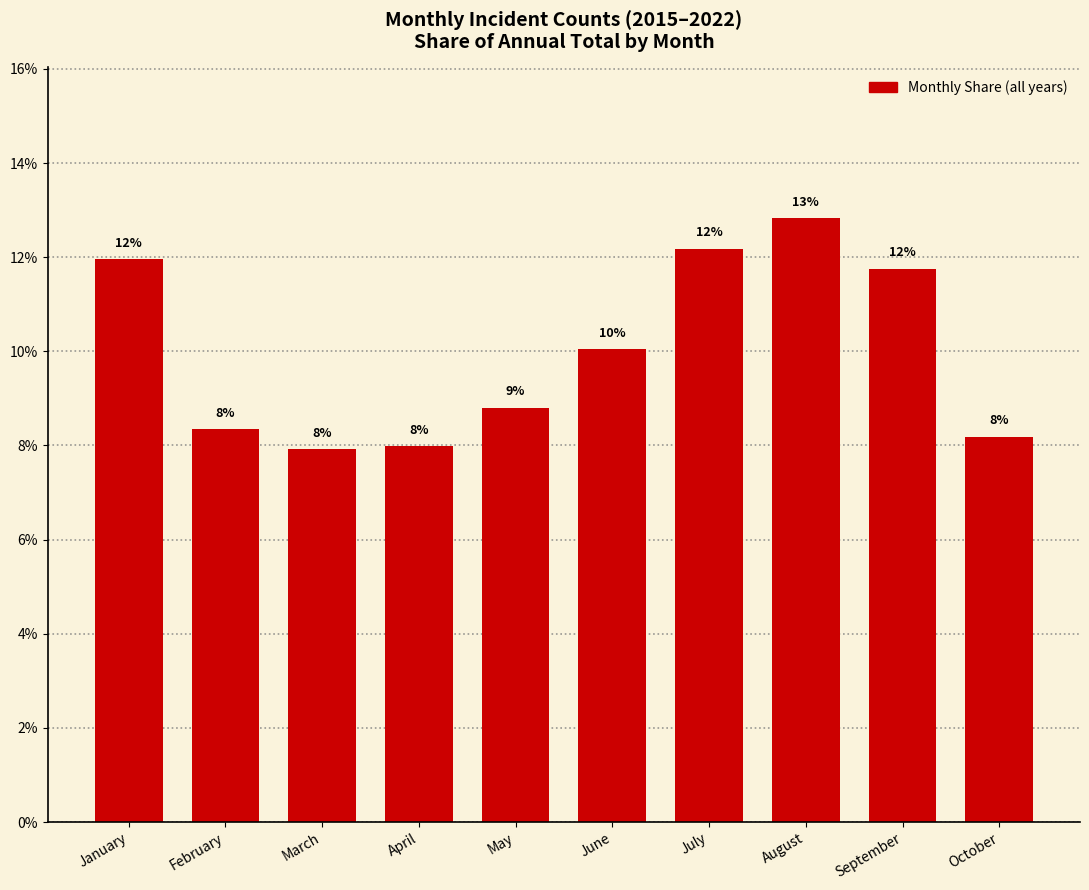

How many bars are there in total?

10